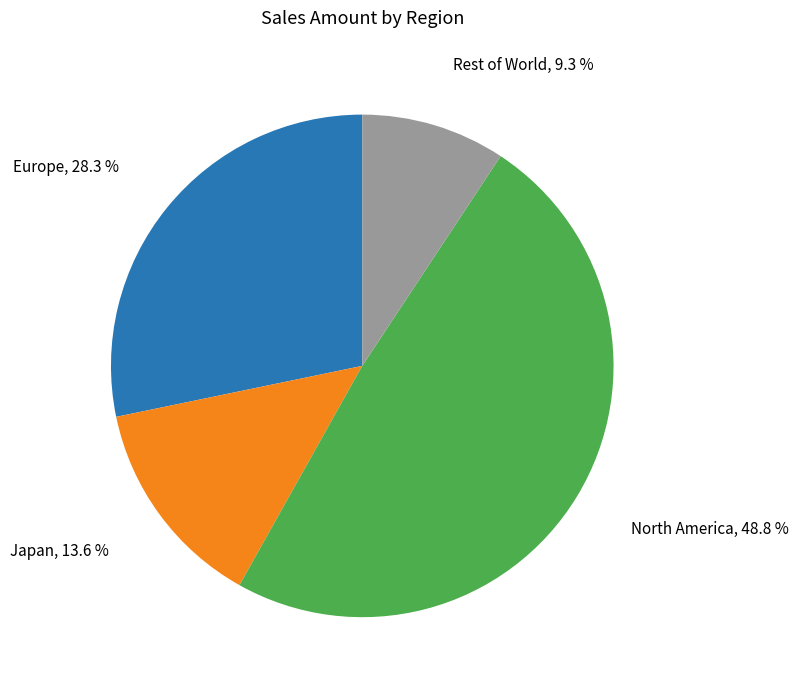

How much of the chart is everything except Europe?

71.7%